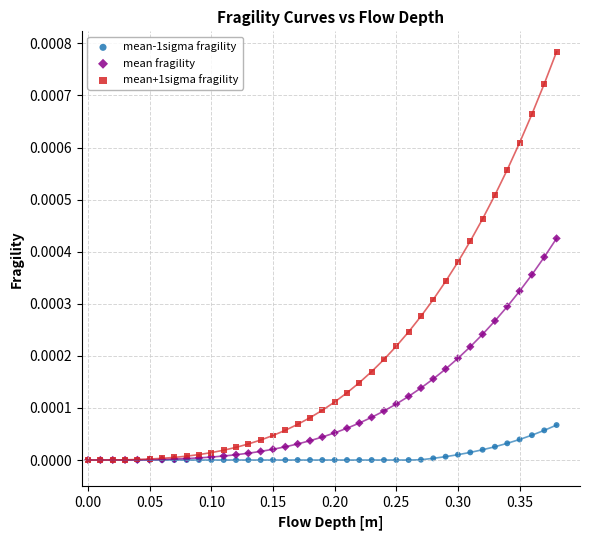

What are all the series names shown in the legend?

mean-1sigma fragility, mean fragility, mean+1sigma fragility